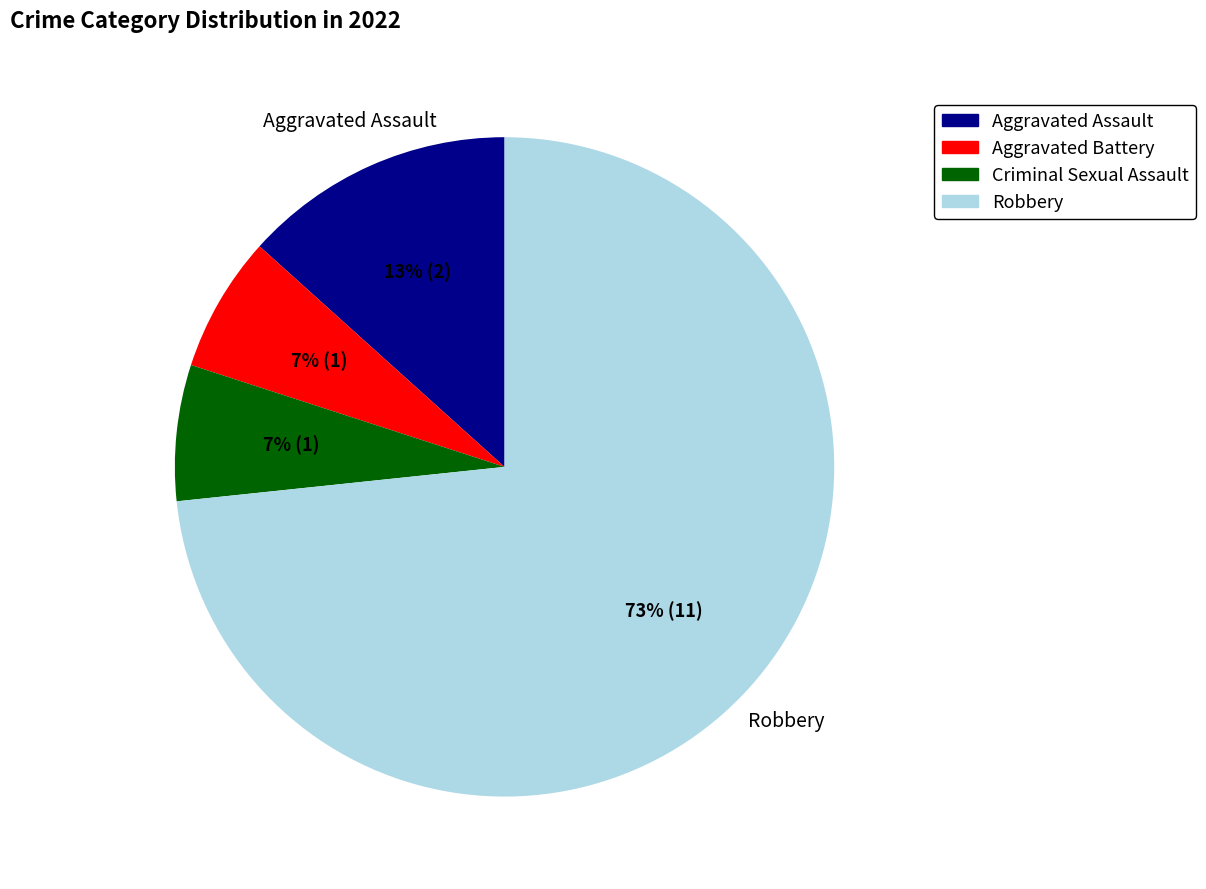

Which slice is the largest?

Robbery